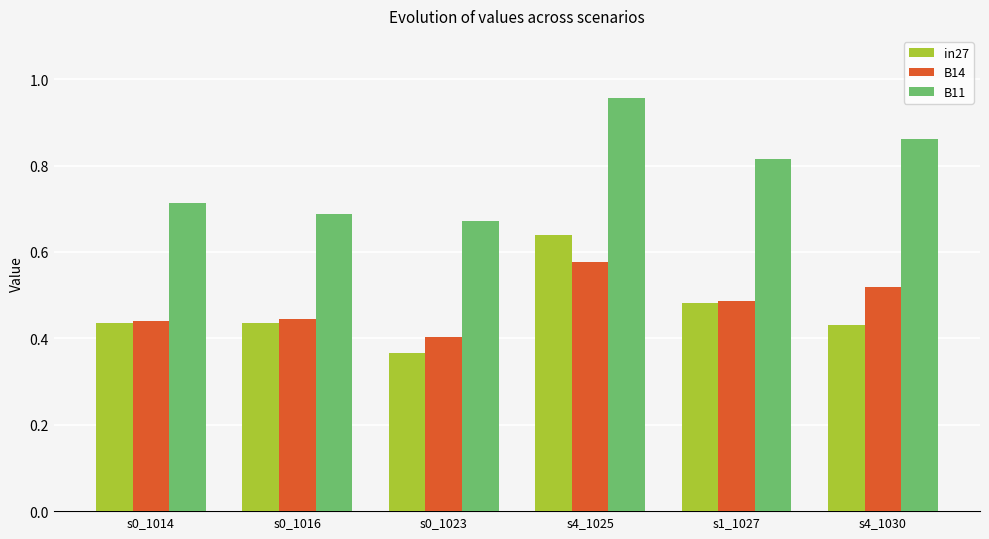

What is the difference between the maximum and minimum values in the B14 series?

0.2